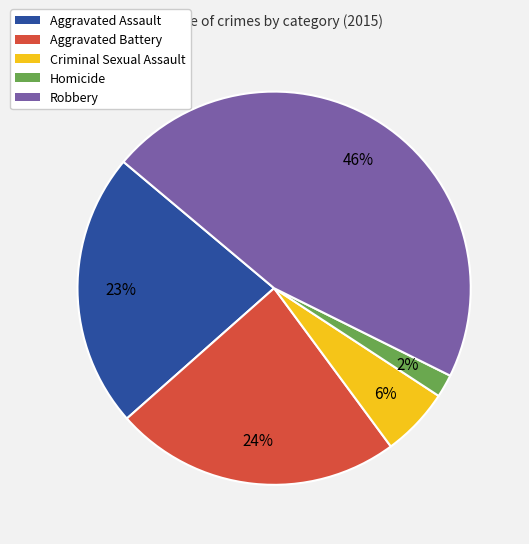

Rank the categories by value from highest to lowest.

Robbery, Aggravated Battery, Aggravated Assault, Criminal Sexual Assault, Homicide